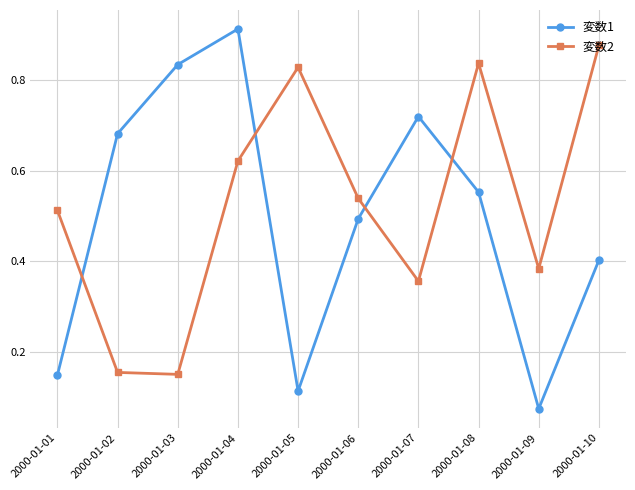

Which series has the largest total across all categories?

変数2